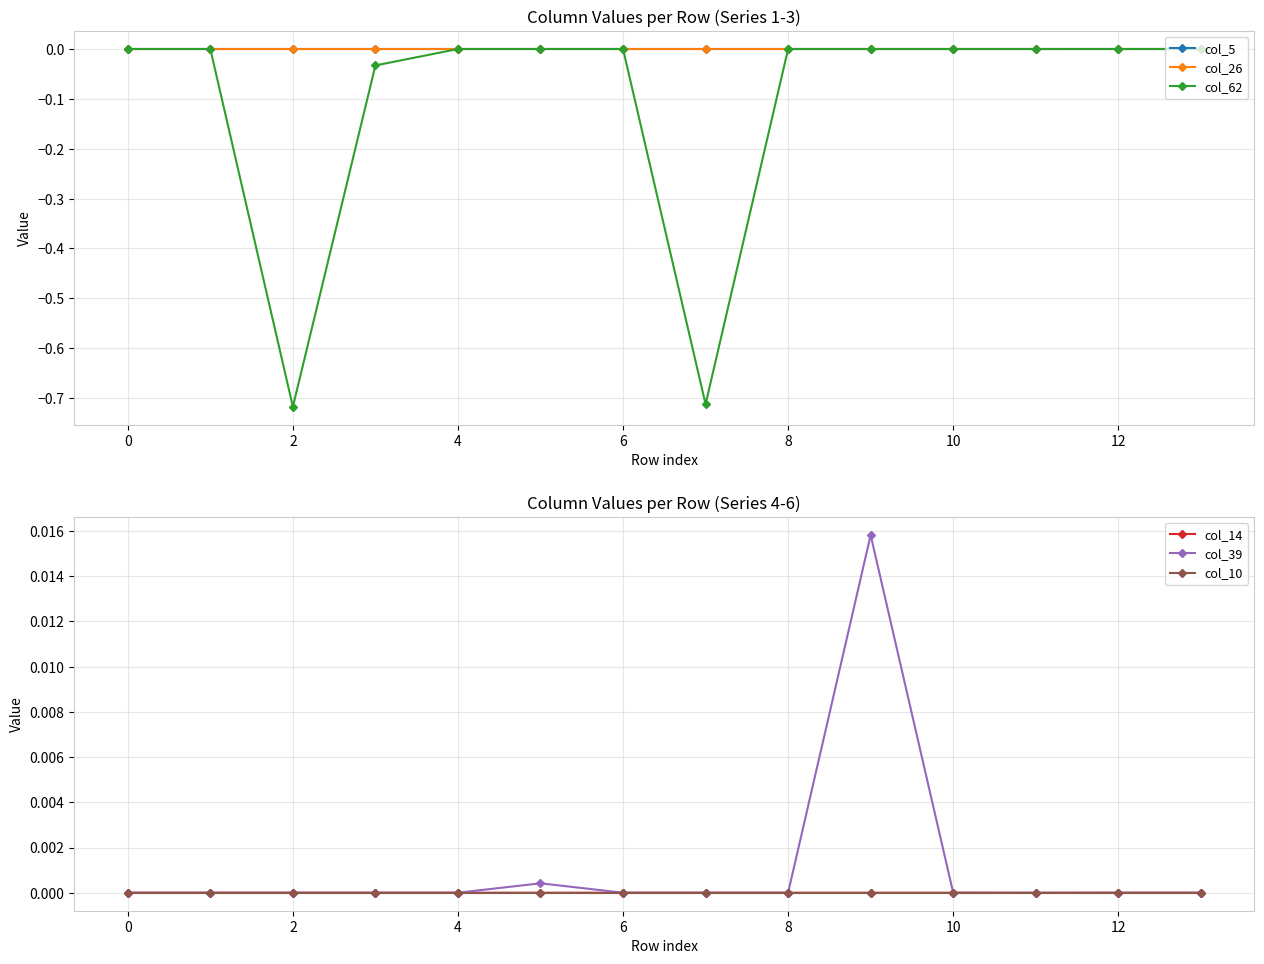

True or false: col_39 and col_62 intersect in this chart.

False